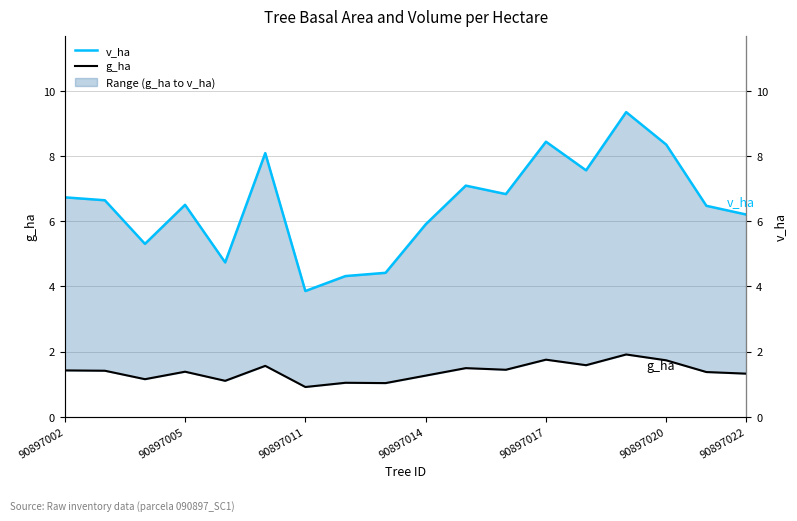

The g_ha series shows 1.6 at 13. True or false?

True